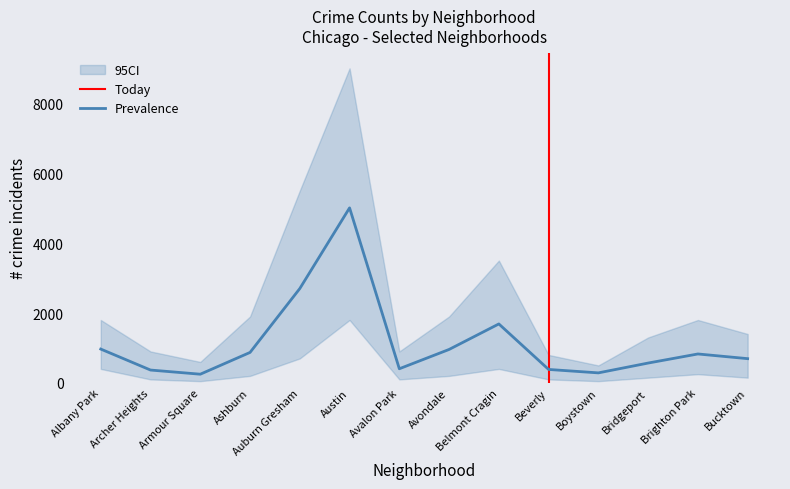

At which label does Prevalence reach its peak?

Austin